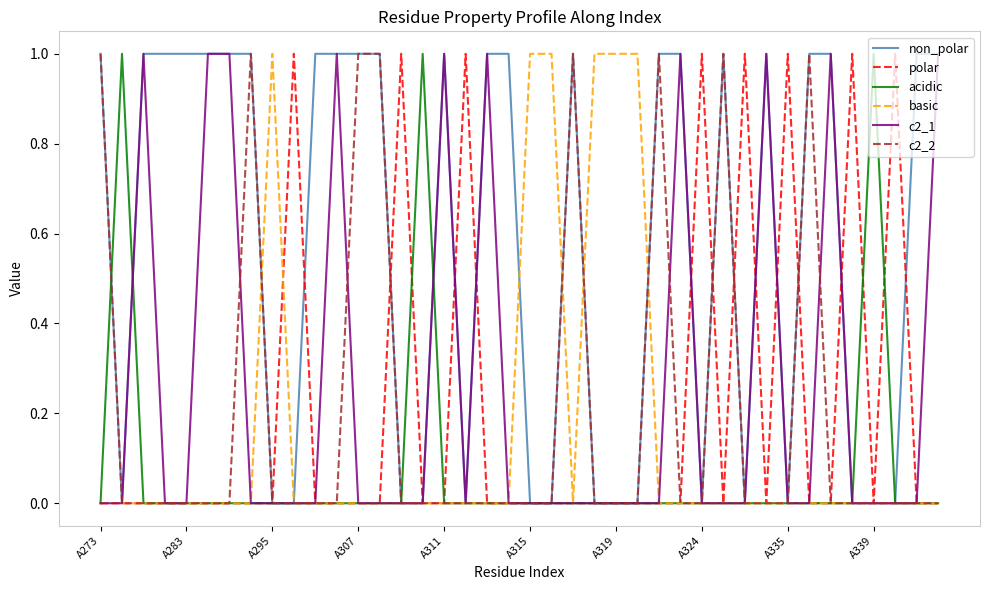

How many lines are shown in the chart?

6